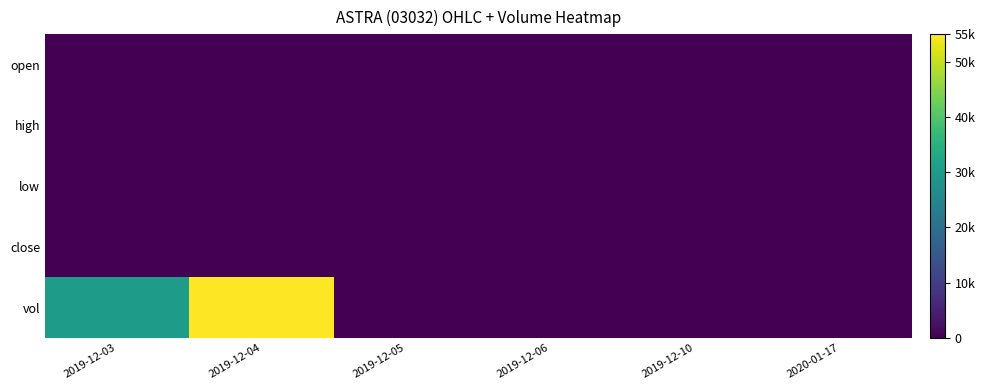

What is the total value across all series at 2019-12-03?

30501.1